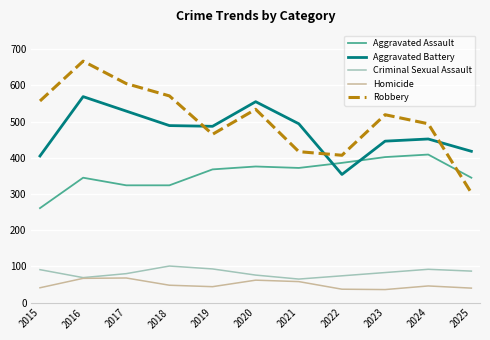

At which label does Robbery first exceed 519?

2015